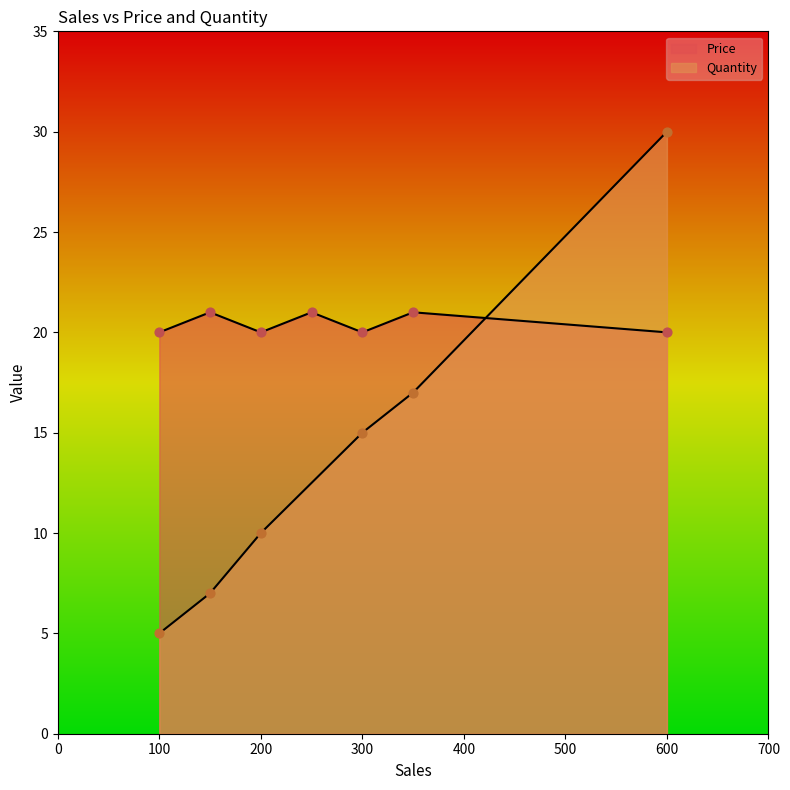

Which series has the largest Y range (max minus min)?

Quantity